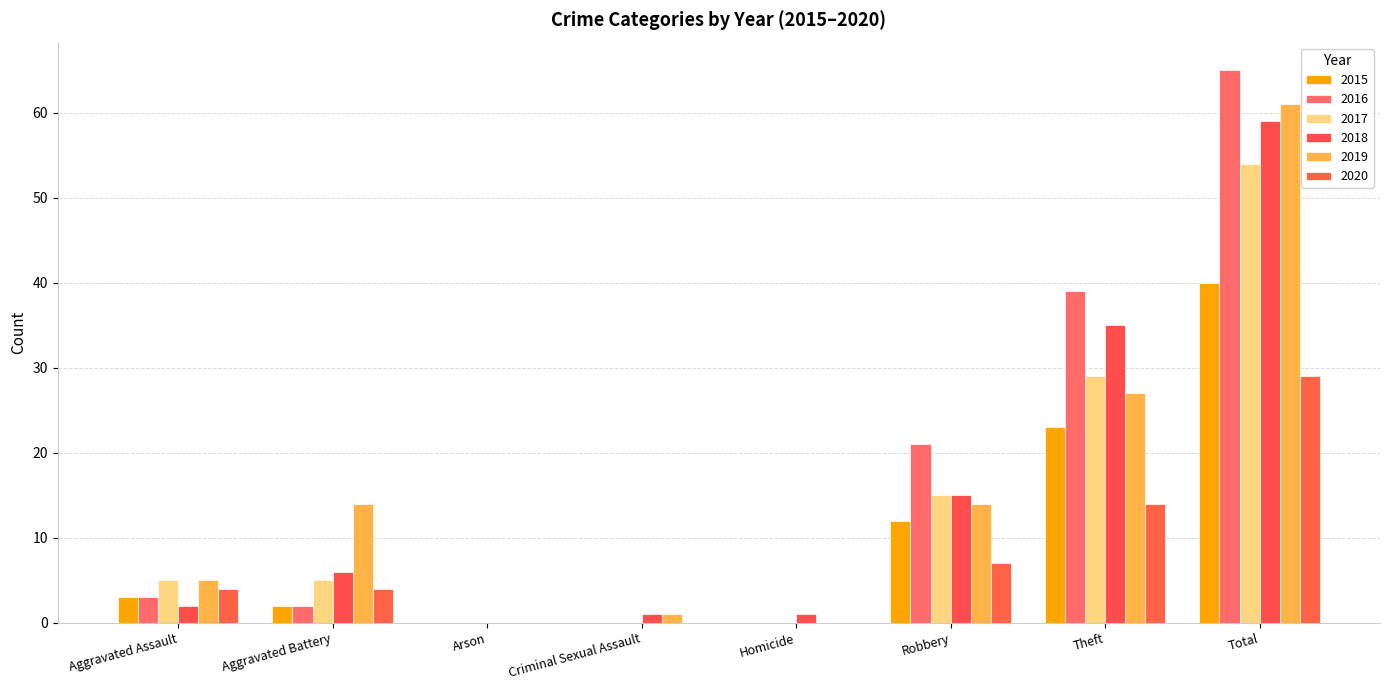

What is the sum of the 2016 values at Aggravated Battery and Theft?

41